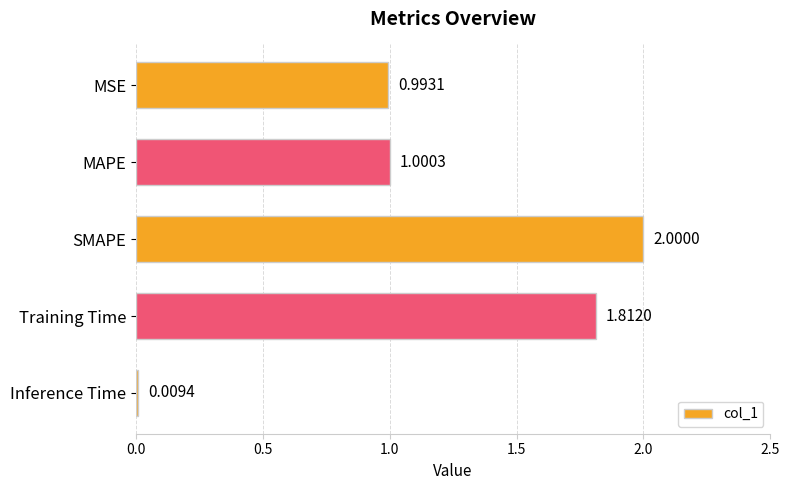

Count the number of data series in this chart.

1